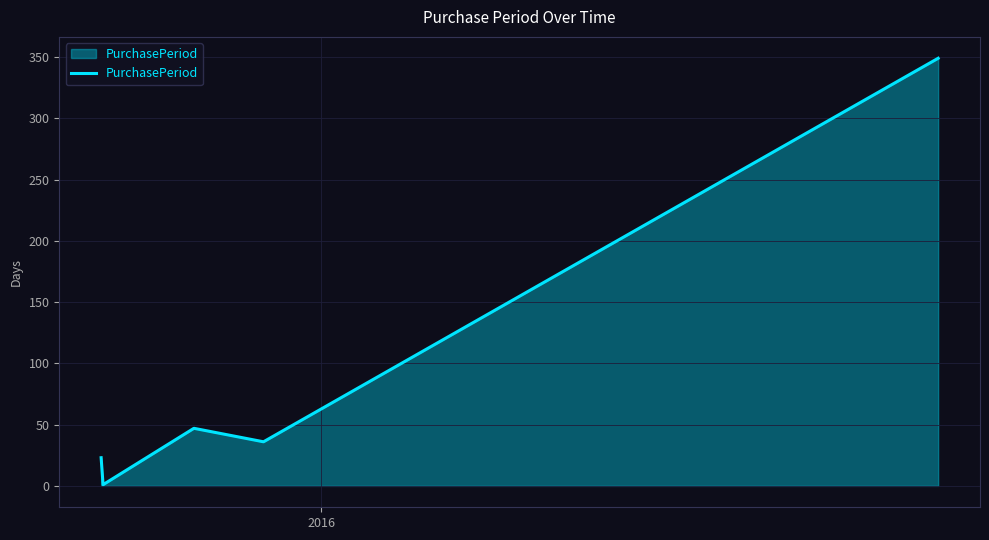

True or false: there are more than 0 points higher than both neighbors.

True